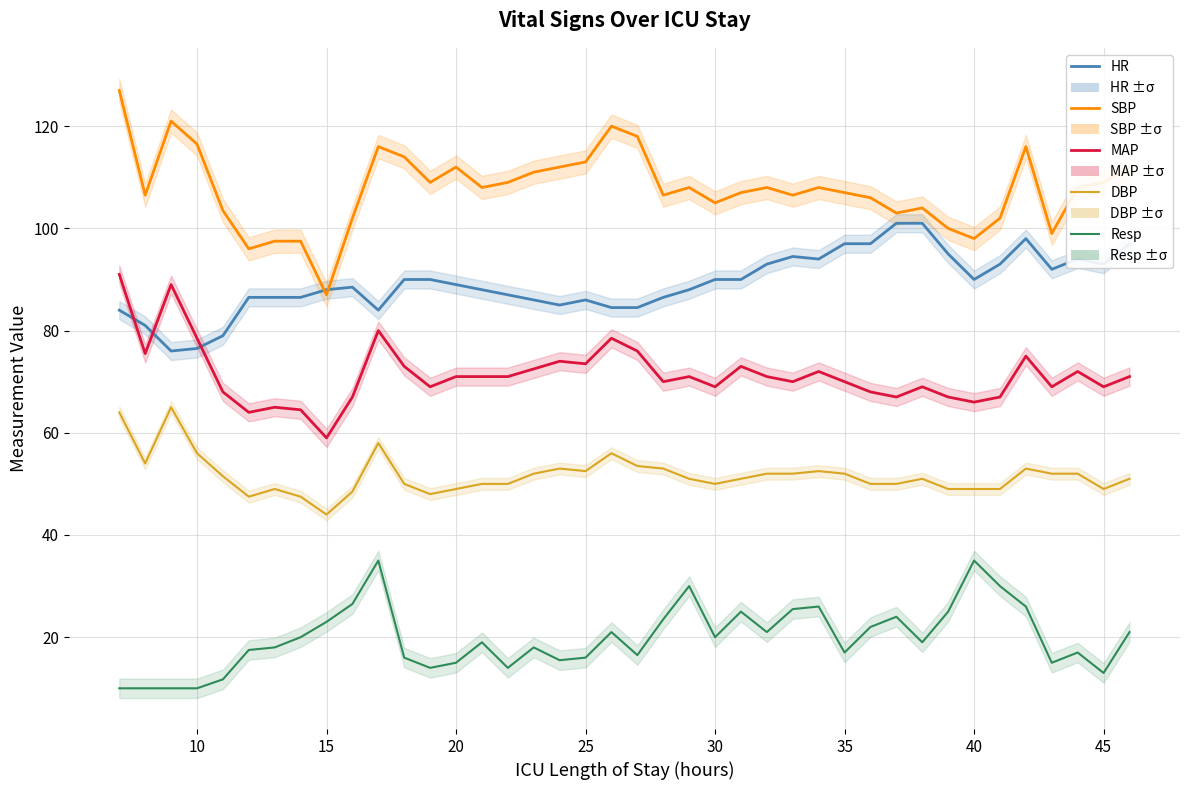

Which series has the largest total across all categories?

SBP